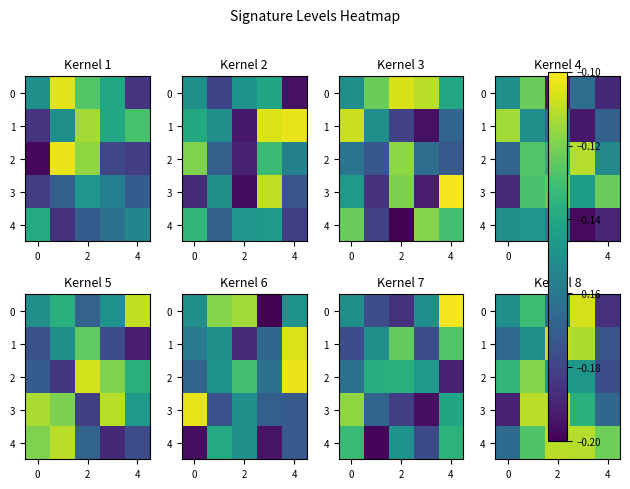

The value of 0 at 4 is -0.1. True or false?

False